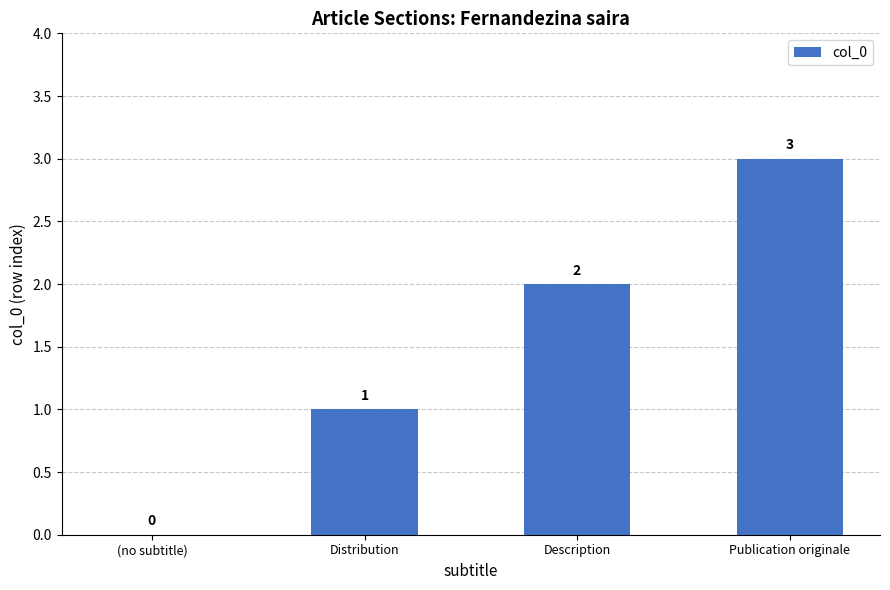

Reading left to right, list all the values displayed in this chart.

0	1	2	3